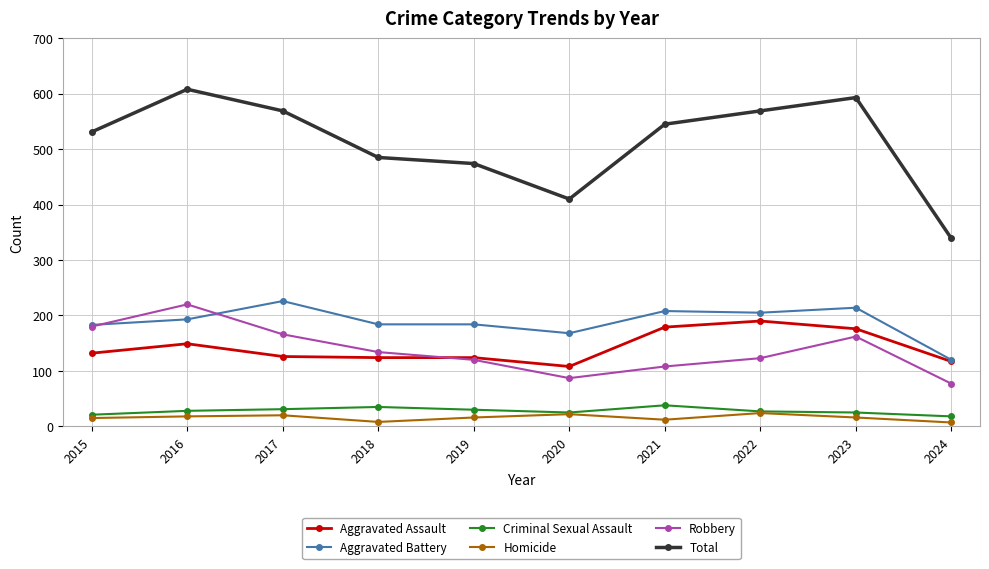

How many lines are shown in the chart?

6